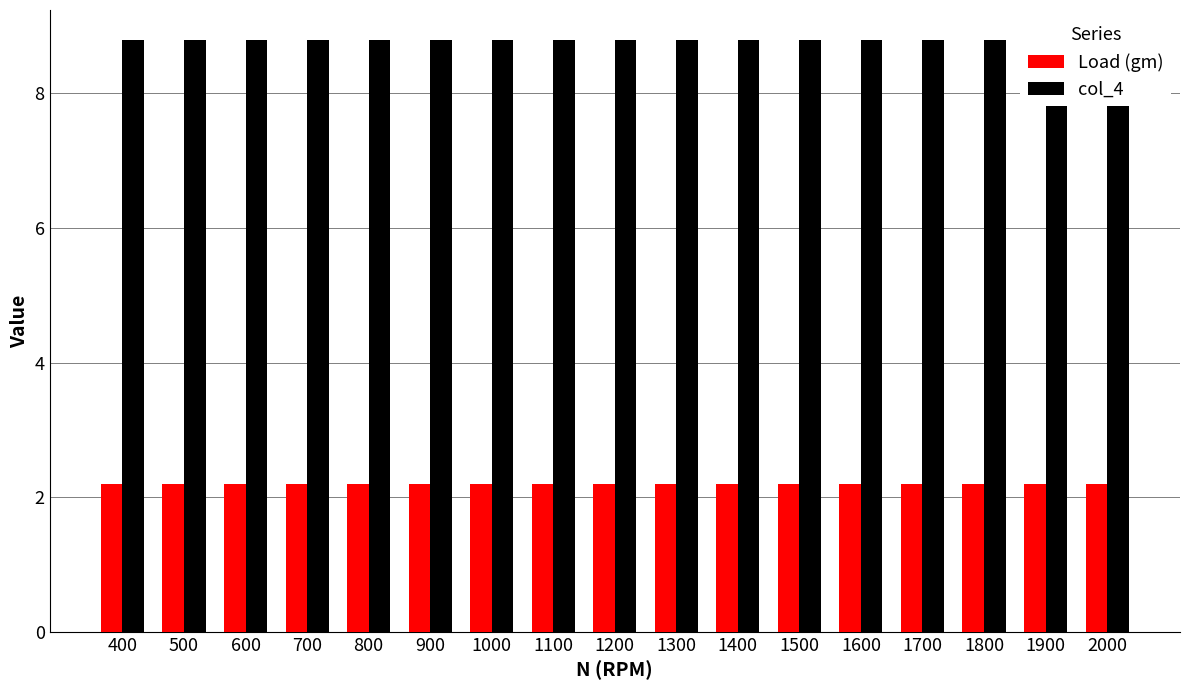

True or false: col_4 has a value of 8.8 at 1400.

True